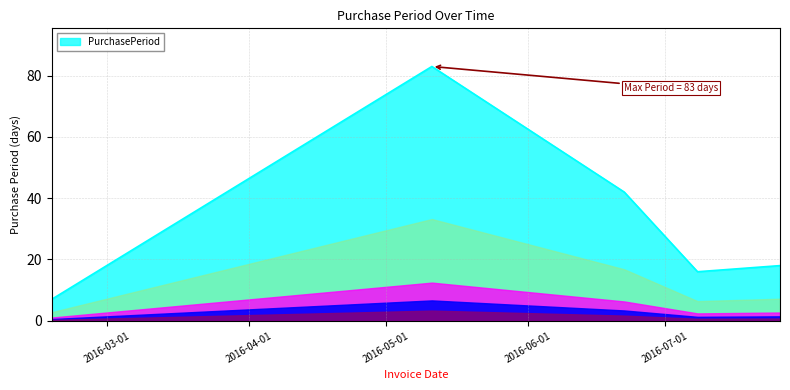

What is the minimum value shown in the chart?

7